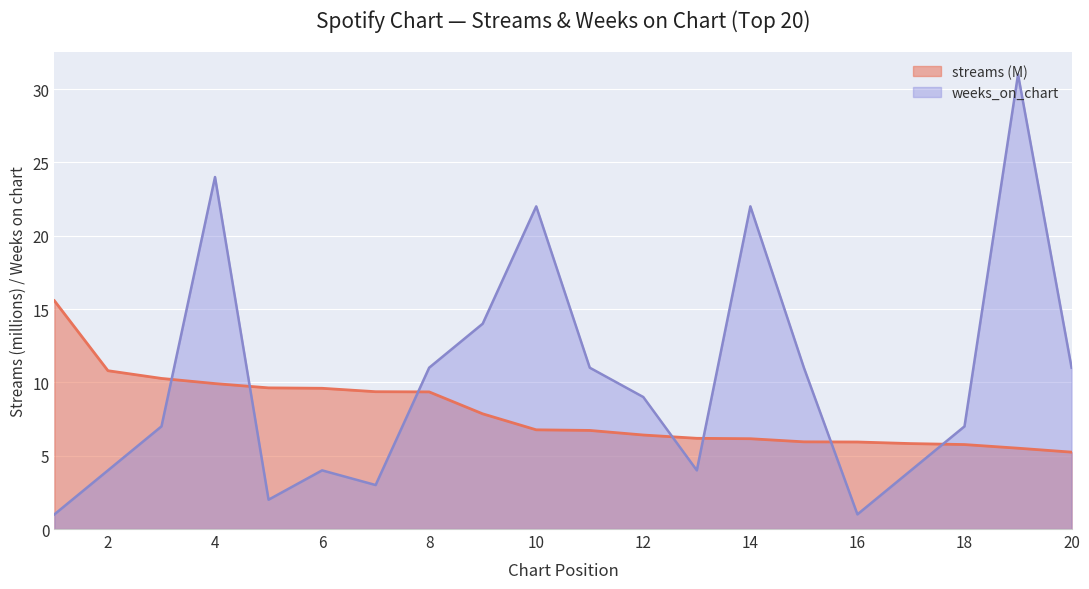

After their last crossing, which series has the higher values: streams or weeks_on_chart?

weeks_on_chart